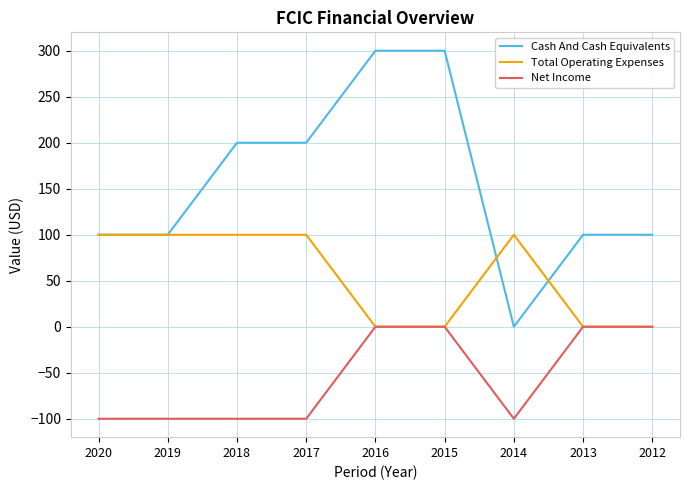

The value of Cash And Cash Equivalents at 2018 is 200. True or false?

True